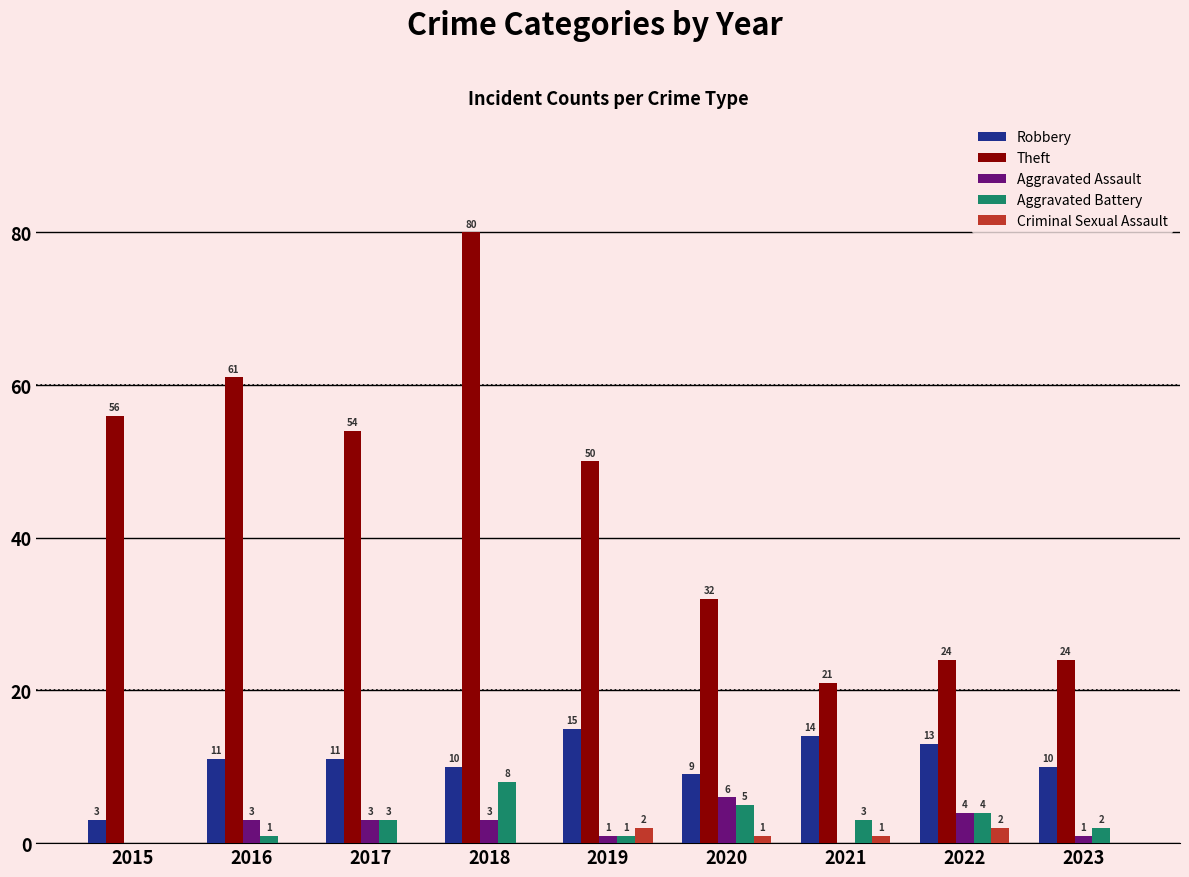

Reading right to left, transcribe all the data shown in this chart.

Robbery: 10	13	14	9	15	10	11	11	3
Theft: 24	24	21	32	50	80	54	61	56
Aggravated Assault: 1	4	0	6	1	3	3	3	0
Aggravated Battery: 2	4	3	5	1	8	3	1	0
Criminal Sexual Assault: 0	2	1	1	2	0	0	0	0